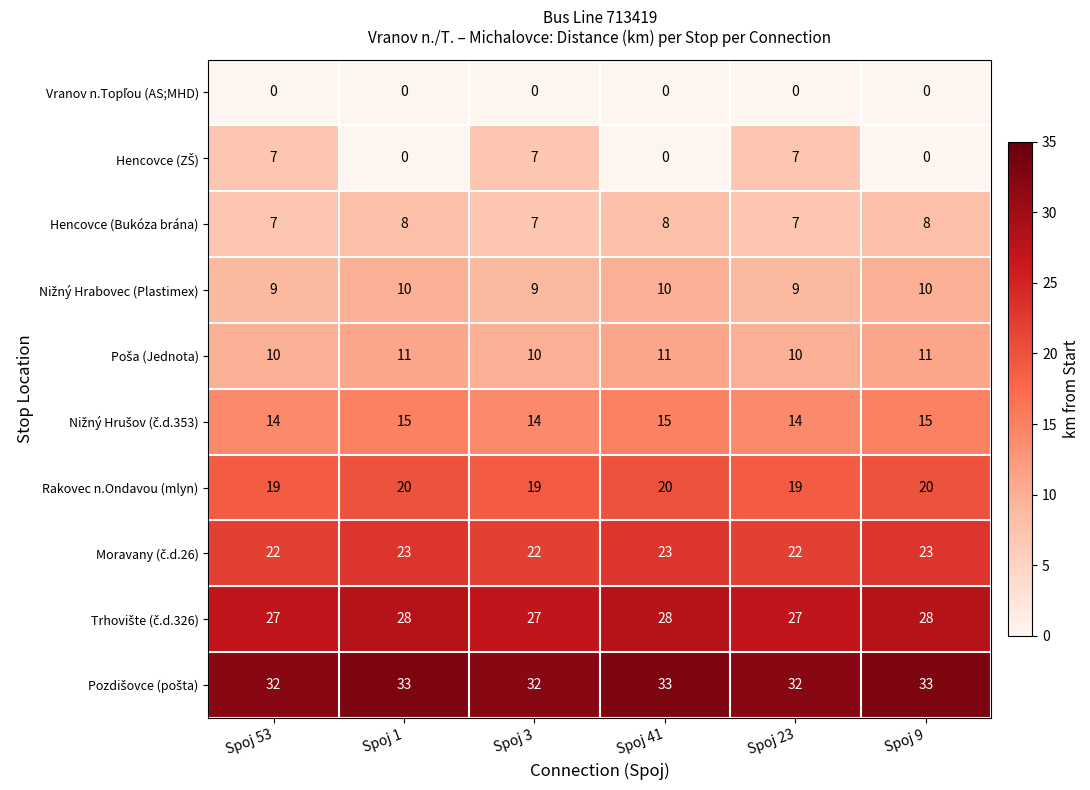

What is the difference between the highest and lowest values at Spoj 1?

33